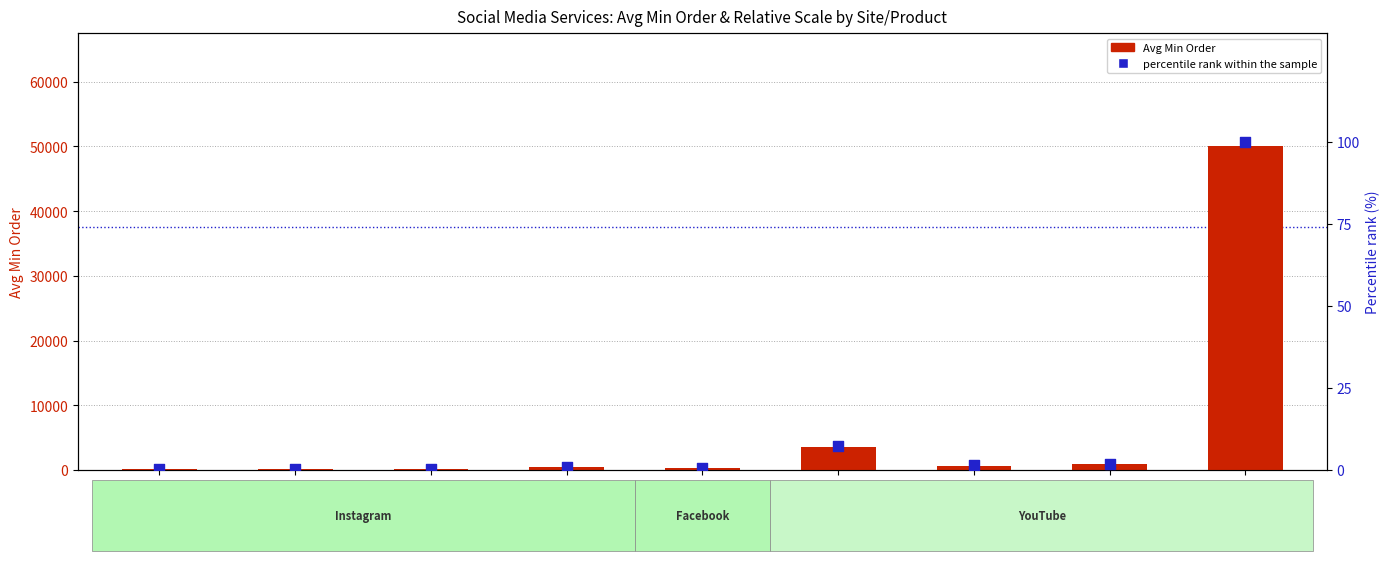

Which series has the largest total across all categories?

Avg Min Order